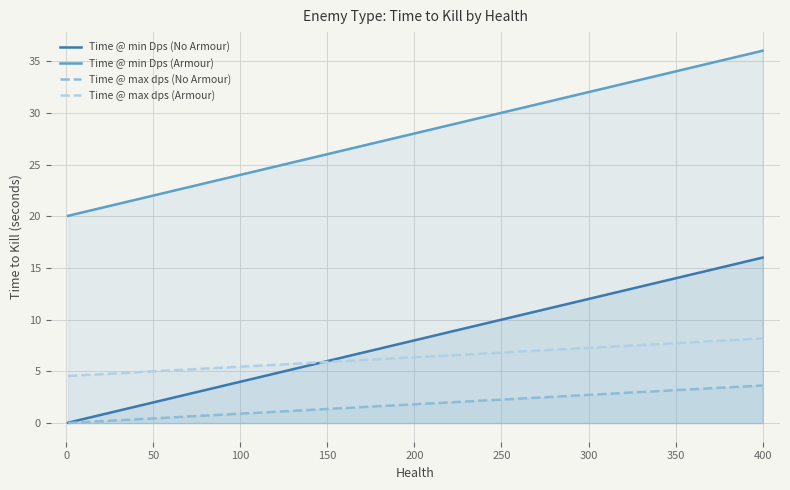

Rank the series by their maximum value, from lowest to highest.

Time @ max dps (No Armour), Time @ max dps (Armour), Time @ min Dps (No Armour), Time @ min Dps (Armour)